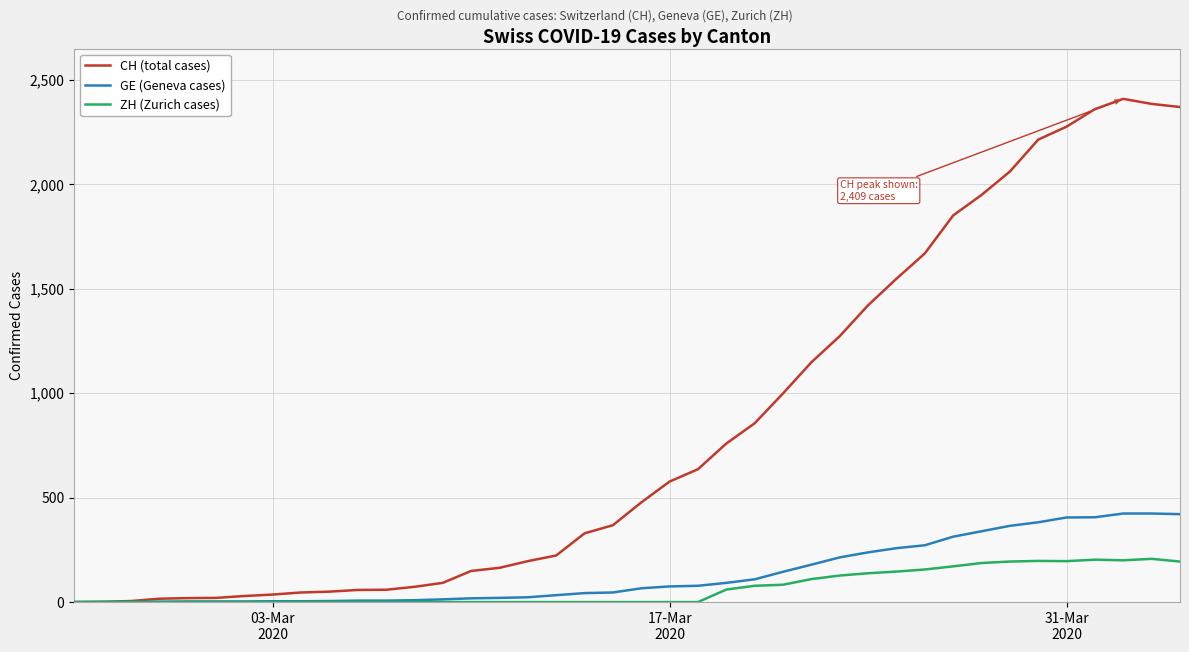

Which series has the widest spread of values?

CH (total cases)